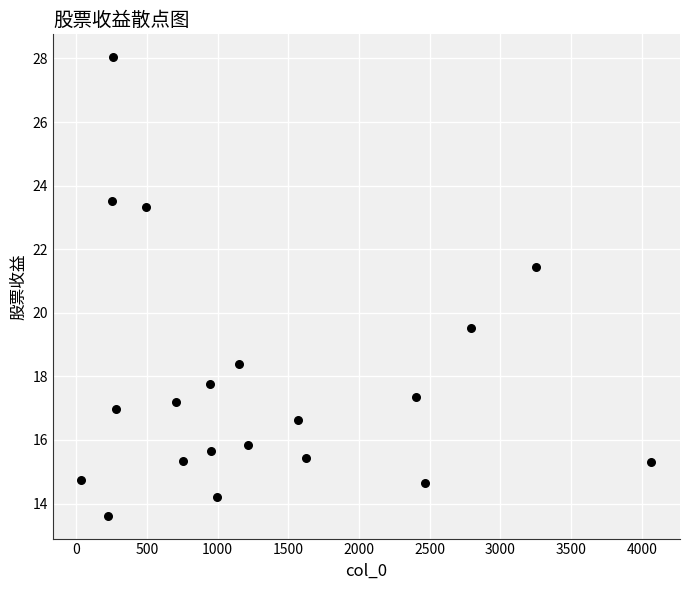

What is the range of X values (max minus min)?

4032.0